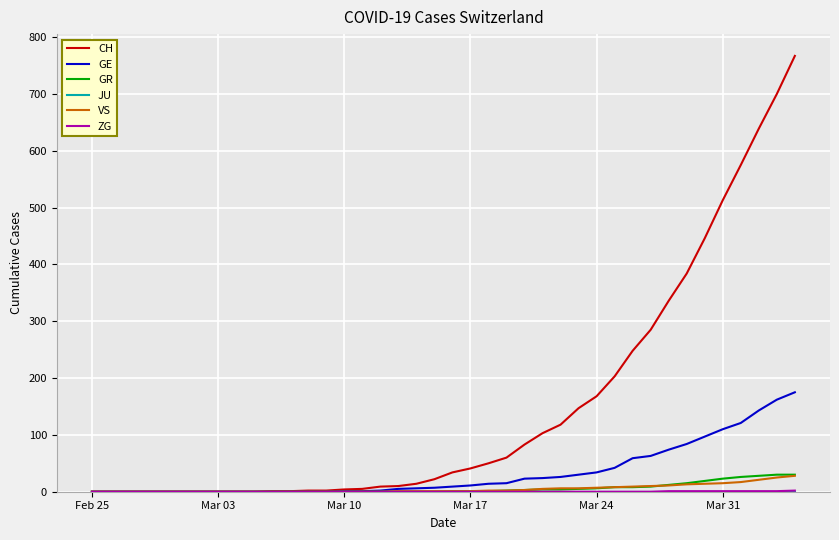

What is the greatest value displayed?

767